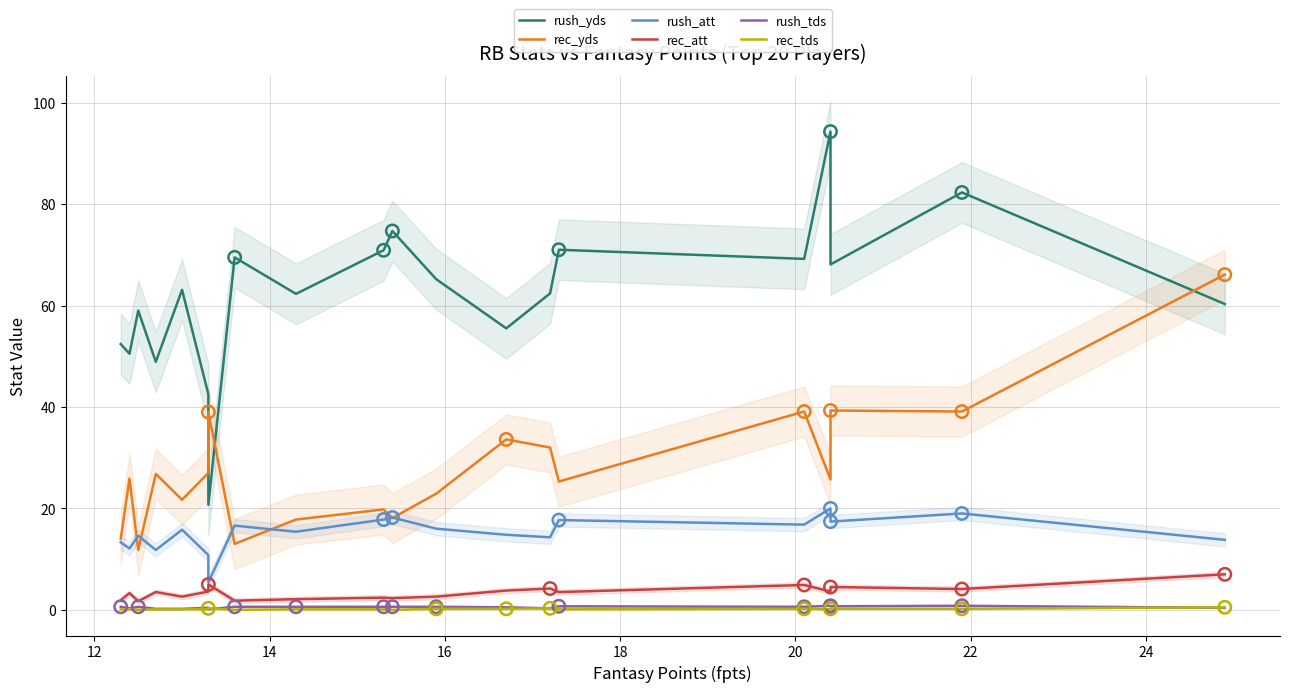

Is the value of rec_yds at 9 greater than the value of rush_tds at 11?

Yes